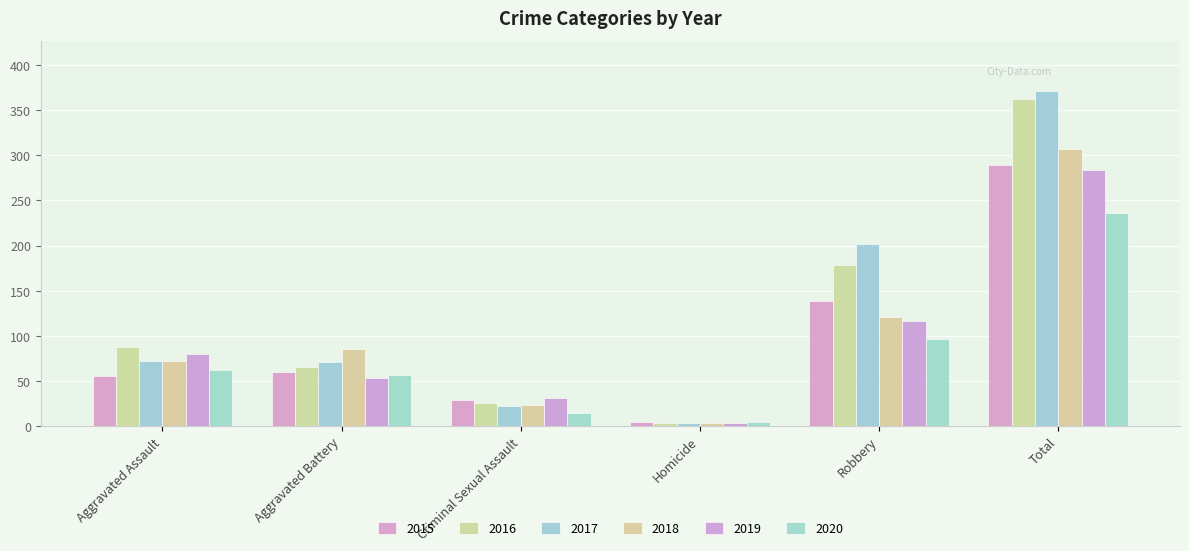

What is the average value of the 2016 series?

121